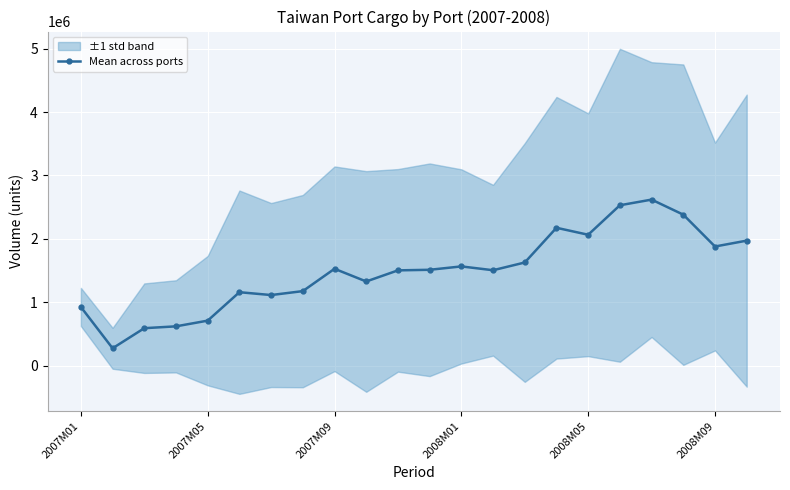

True or false: the data shows 435797.7 at 21.

False